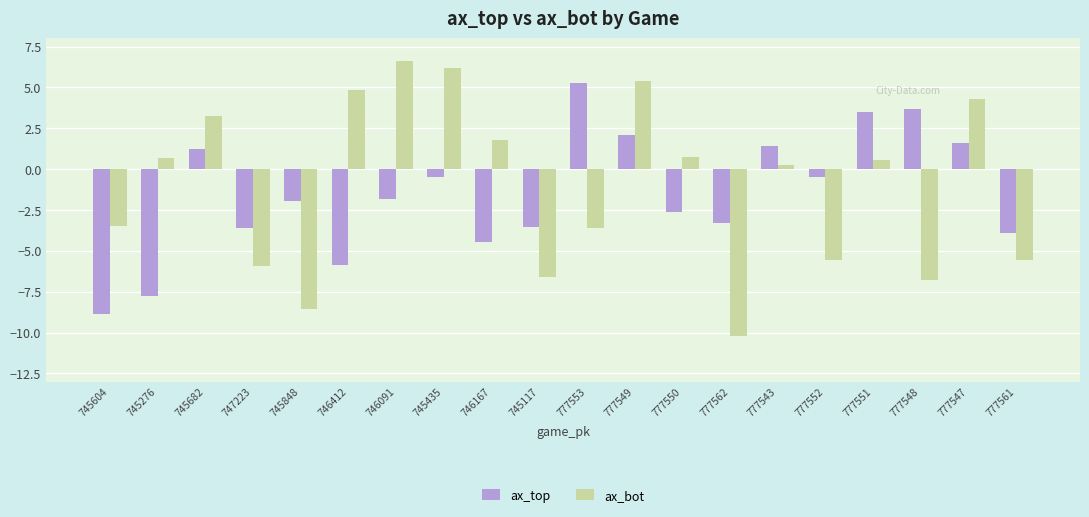

What position from the right is 777562?

7